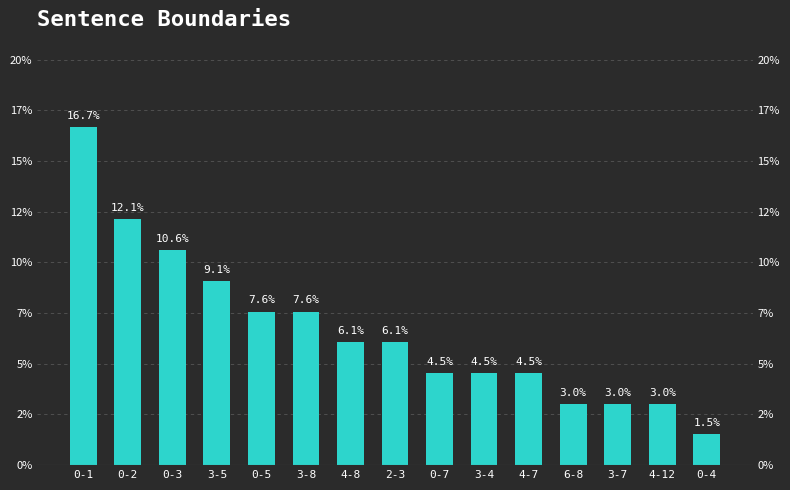

What is the smallest value displayed?

1.5